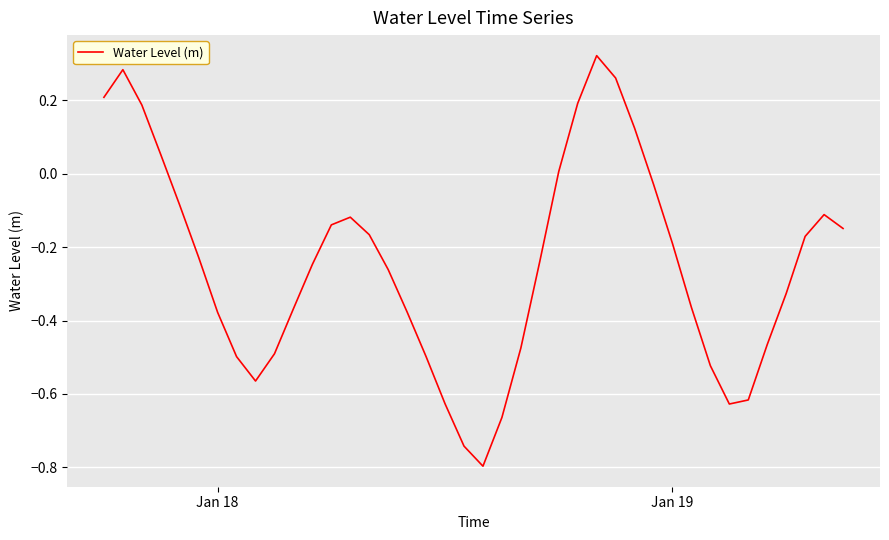

What is the minimum value shown in the chart?

-0.8